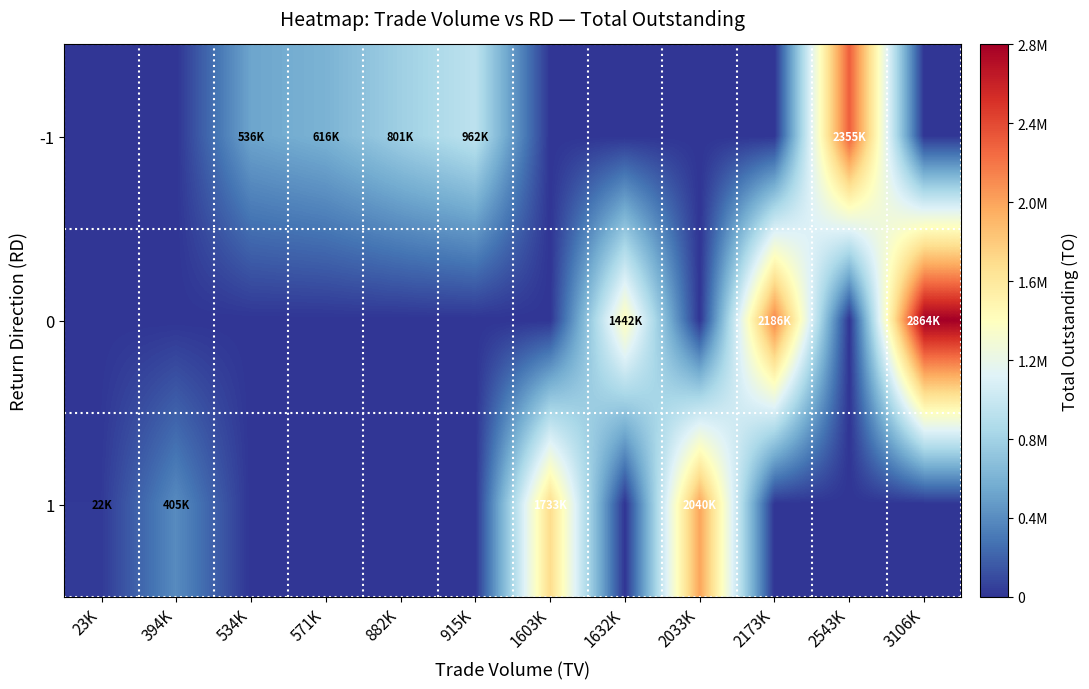

Reading left to right, extract all data points from this chart.

-1: 23K=0	394K=0	534K=536990	571K=616000	882K=801780	915K=962440	1603K=0	1632K=0	2033K=0	2173K=0	2543K=2355390	3106K=0
0: 23K=0	394K=0	534K=0	571K=0	882K=0	915K=0	1603K=0	1632K=1442540	2033K=0	2173K=2186180	2543K=0	3106K=2864020
1: 23K=22570	394K=405070	534K=0	571K=0	882K=0	915K=0	1603K=1733330	1632K=0	2033K=2040430	2173K=0	2543K=0	3106K=0